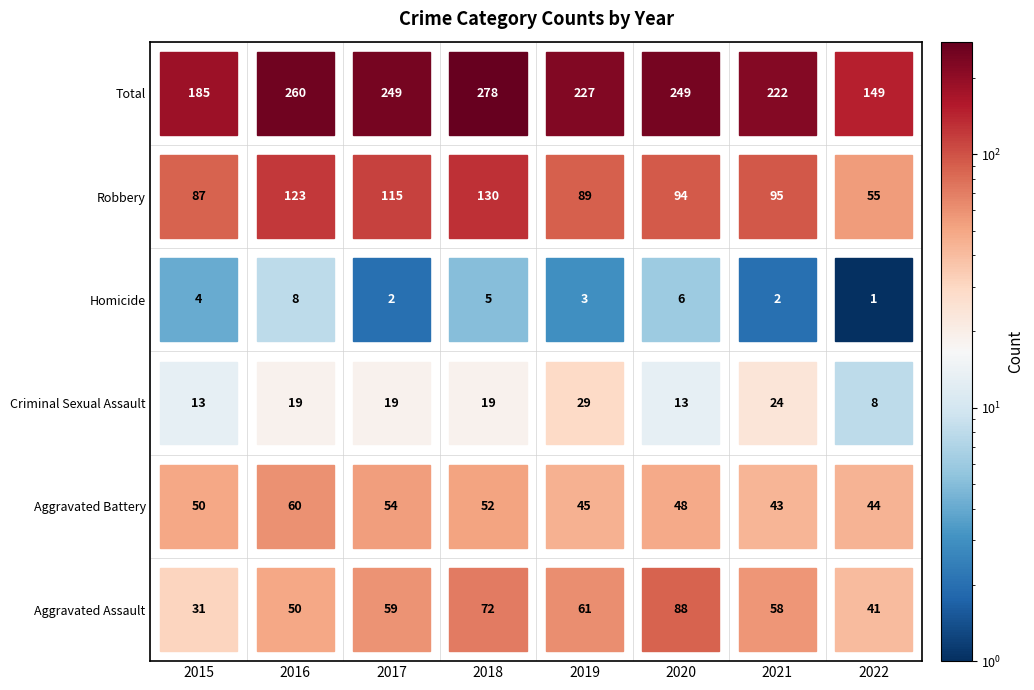

How many values in the Aggravated Assault series are below 59?

4